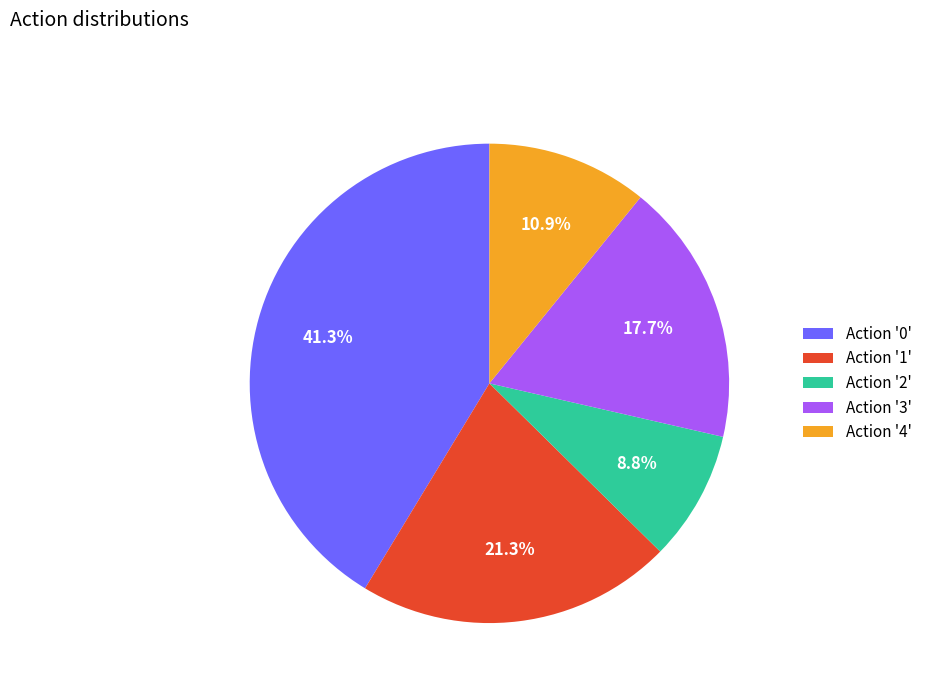

Is there a majority slice in this chart?

No